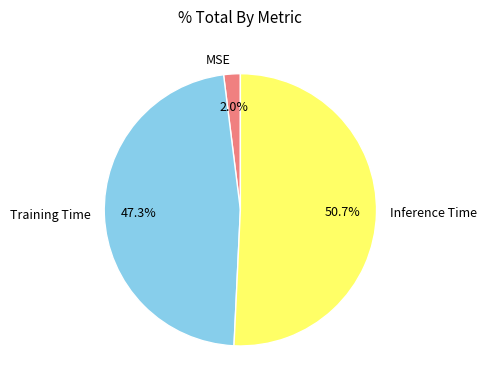

How much of the chart is everything except Inference Time?

49.3%